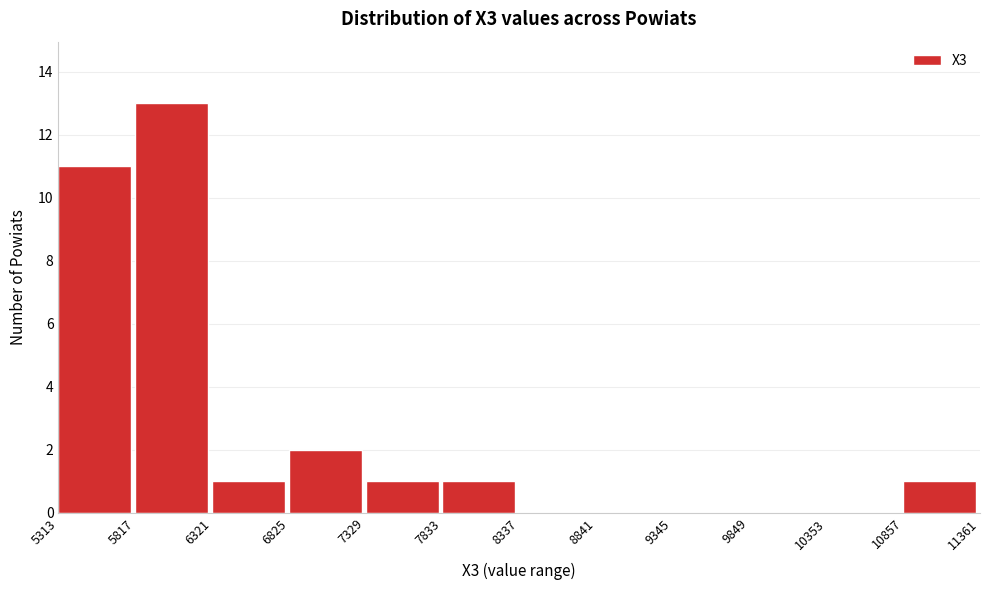

Which range on the x-axis has the tallest bar?

5817 to 6321